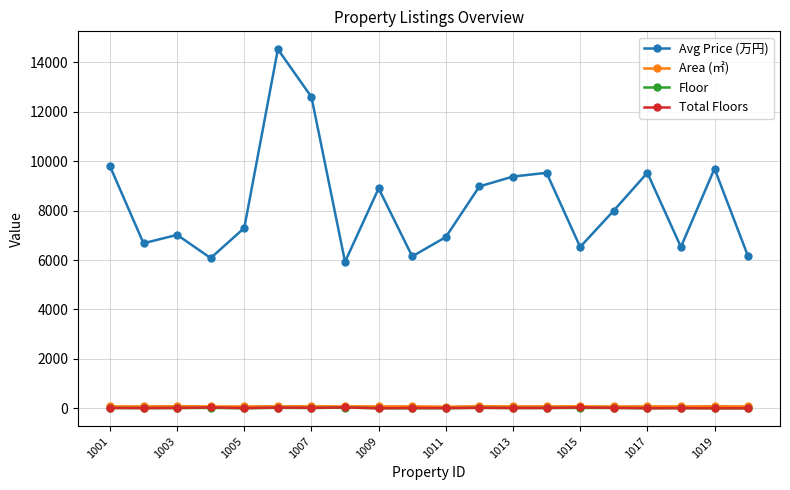

Which series has the largest total across all categories?

Avg Price (万円)